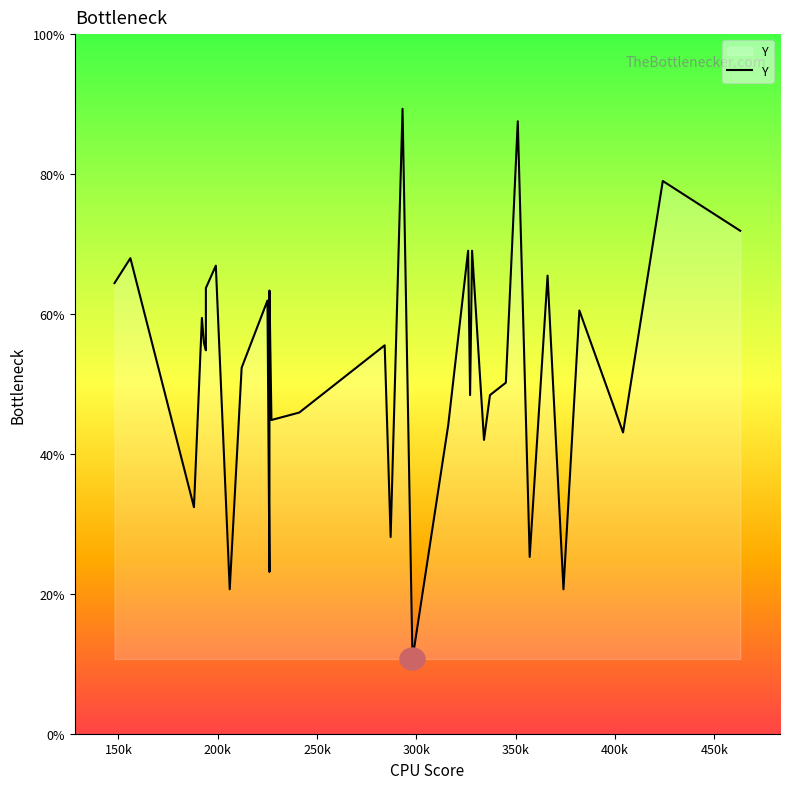

True or false: the data shows 125 at 500k.

False